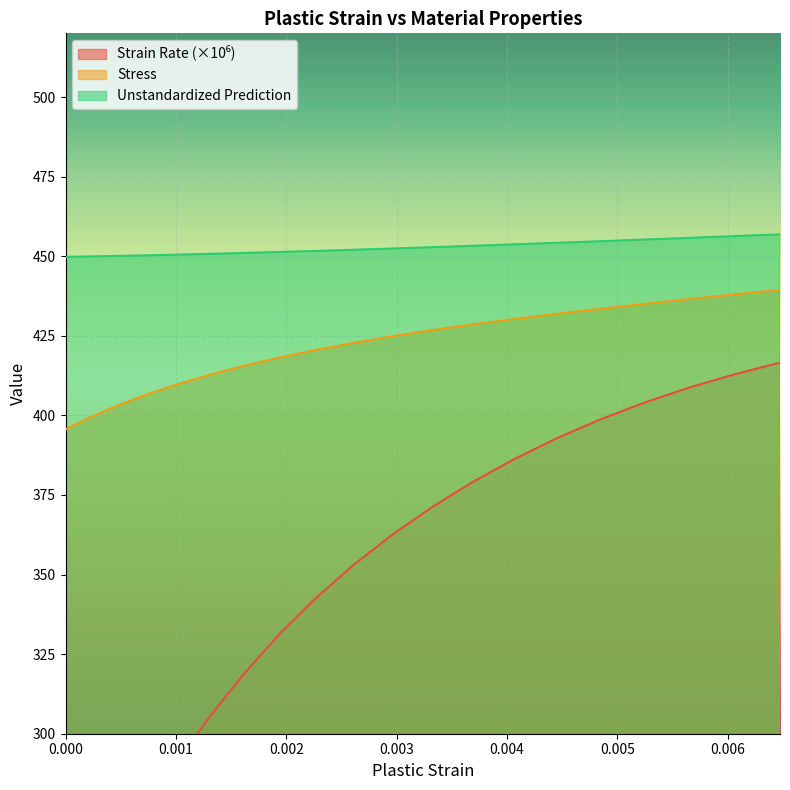

What is the total value across all series at 0.000?

1075.7